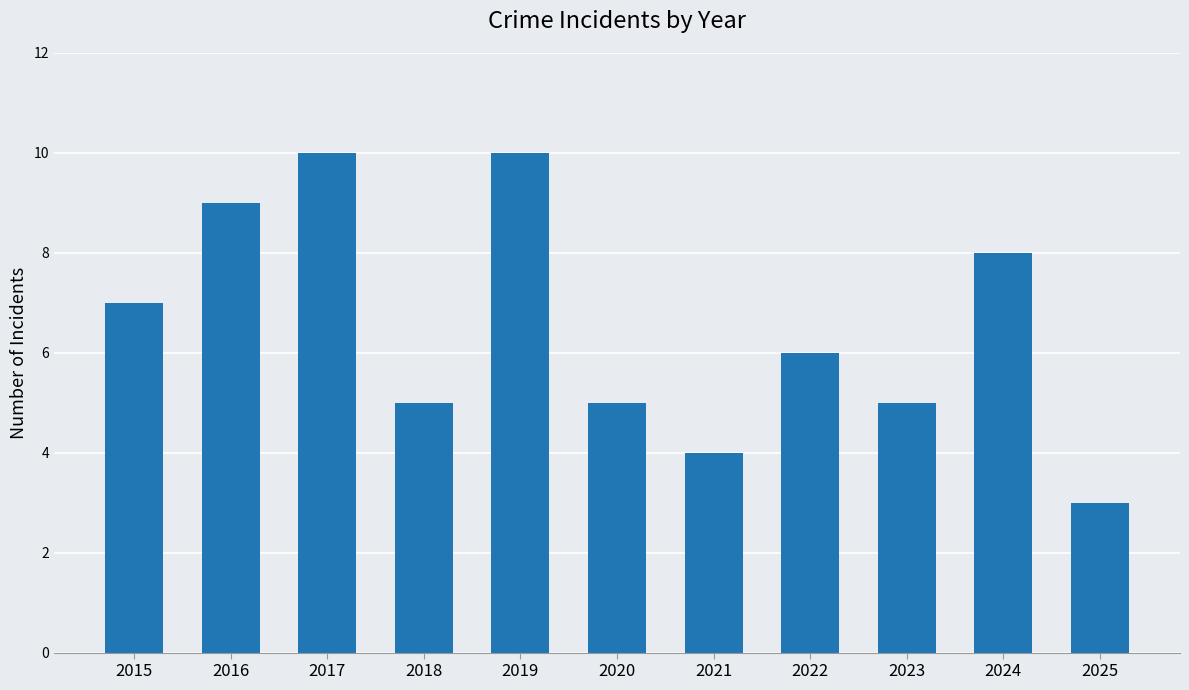

What is the ratio of the value at 2023 to the value at 2025?

1.7